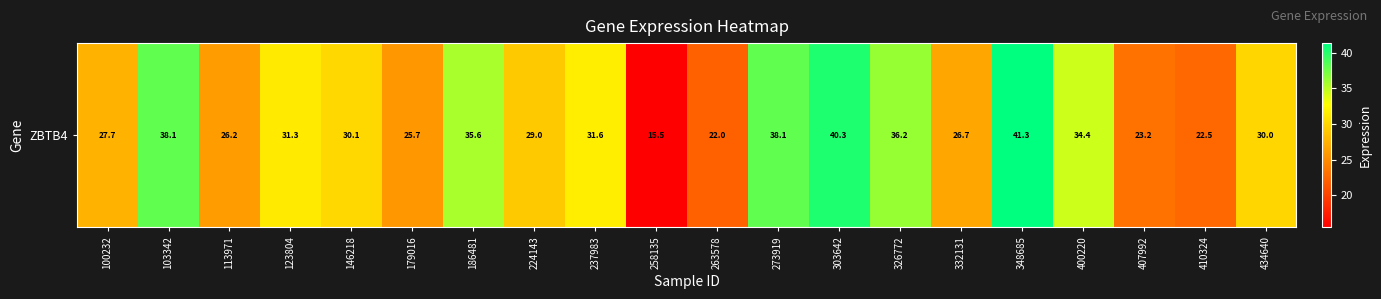

Reading left to right, what are all the values shown in this chart?

100232=27.7	103342=38.1	113971=26.2	123804=31.3	146218=30.1	179016=25.7	186481=35.6	224143=29.0	237983=31.6	258135=15.5	263578=22.0	273919=38.1	303642=40.3	326772=36.2	332131=26.7	348685=41.3	400220=34.4	407992=23.2	410324=22.5	434640=30.0